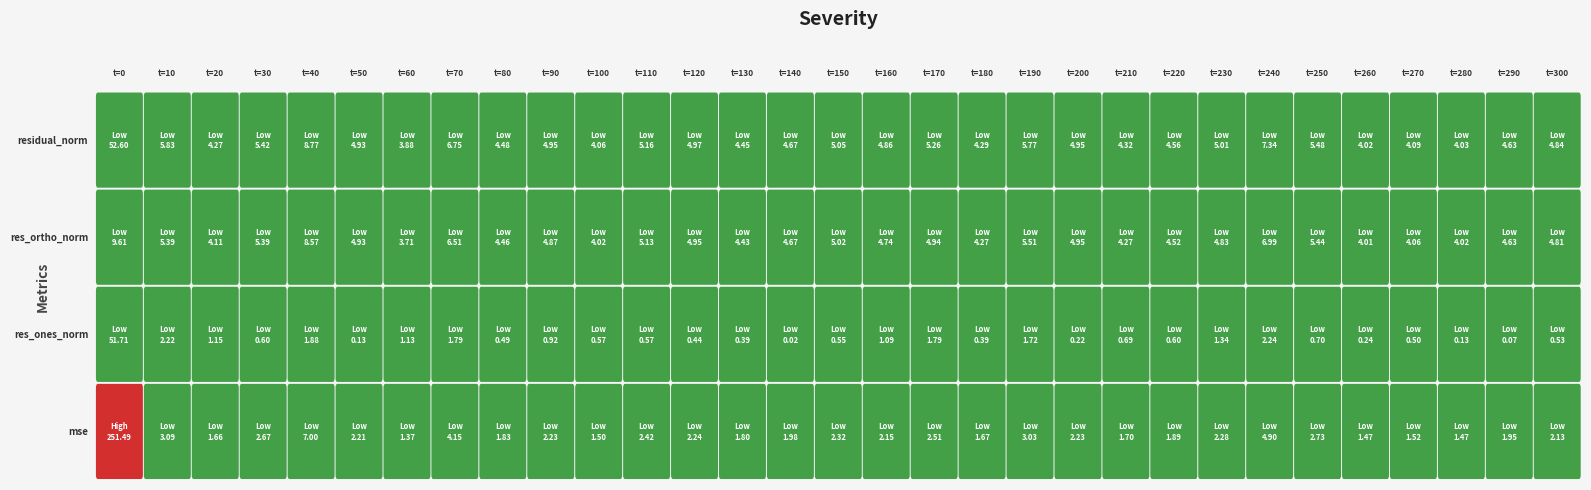

At 4, list the series in order from smallest to largest.

res_ones_norm, mse, res_ortho_norm, residual_norm